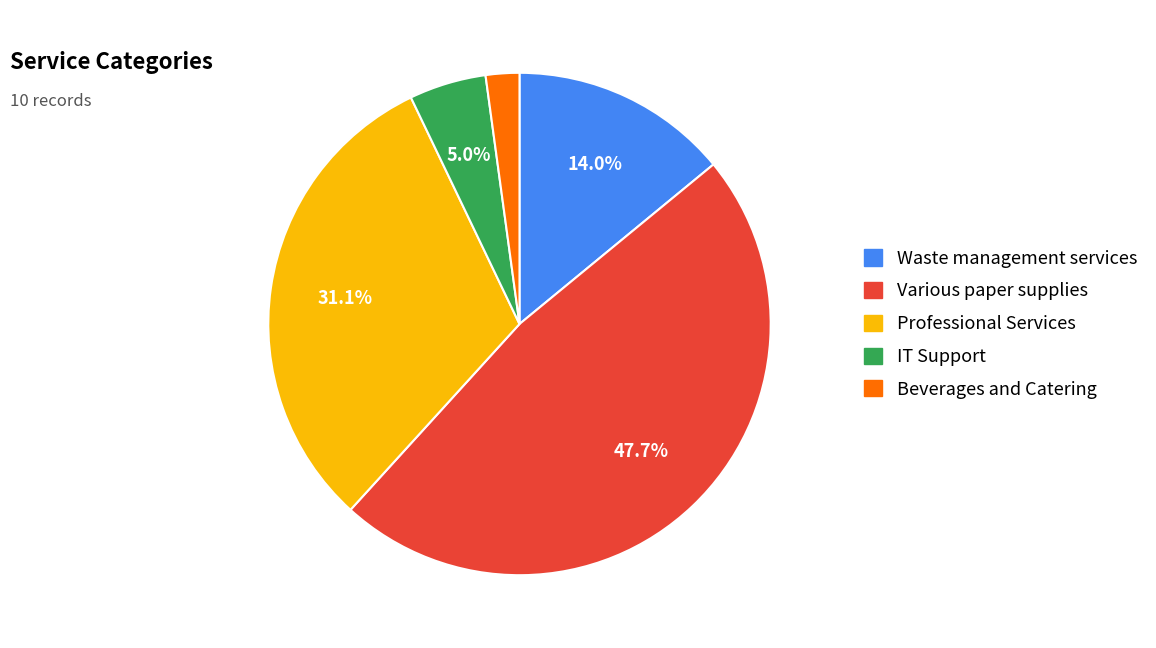

Is there any slice that represents more than half of the pie?

No